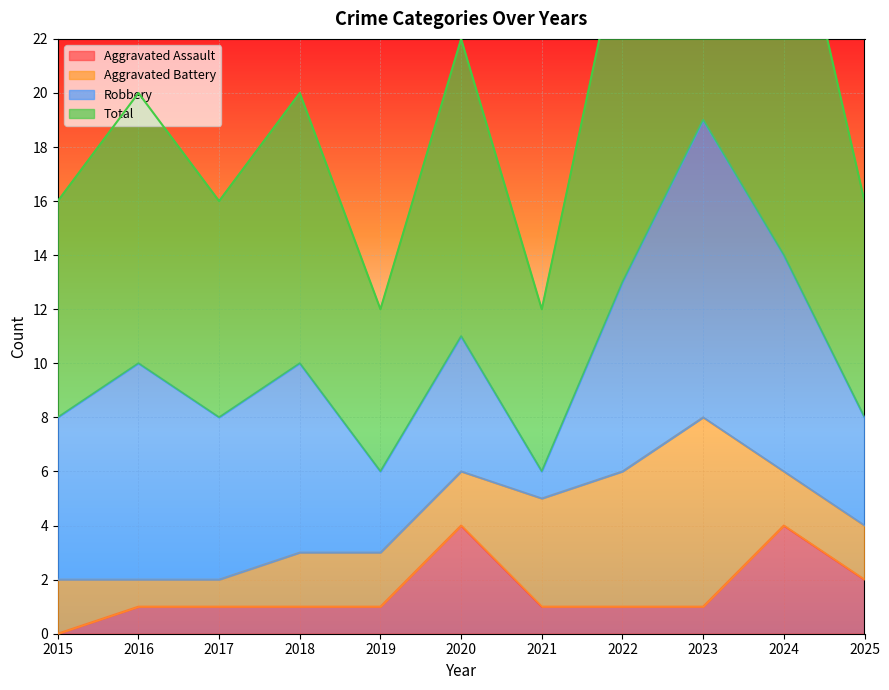

Read the Aggravated Assault value at 2018.

1